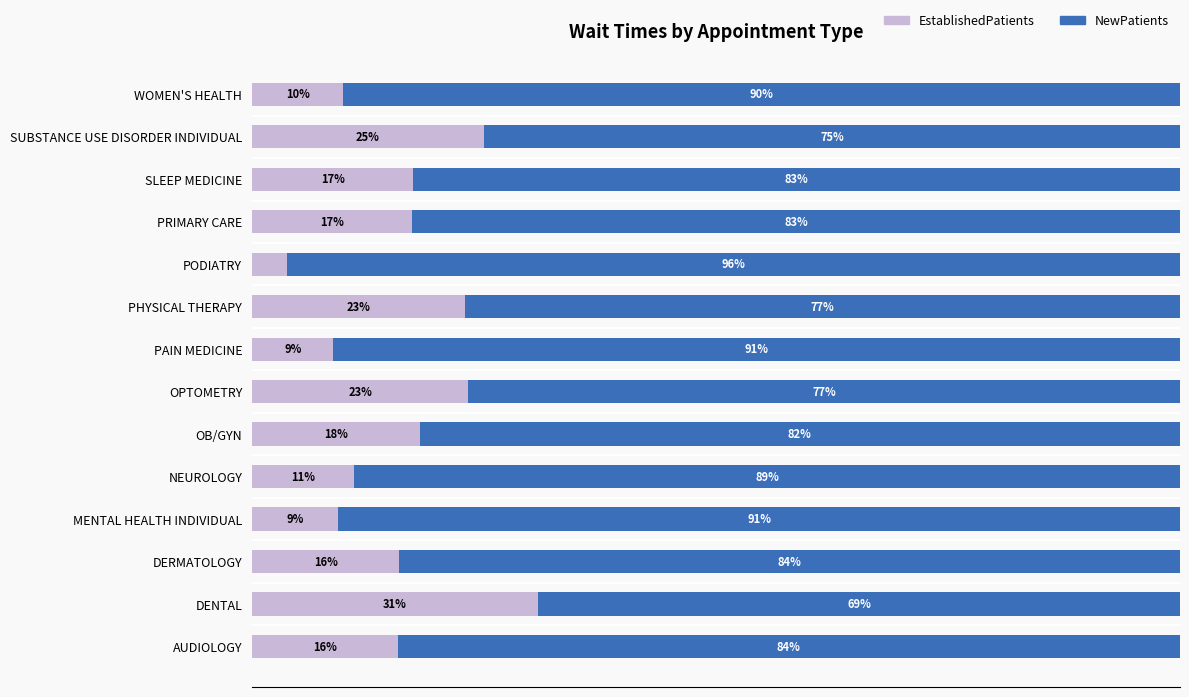

At which label does EstablishedPatients reach its peak?

DENTAL